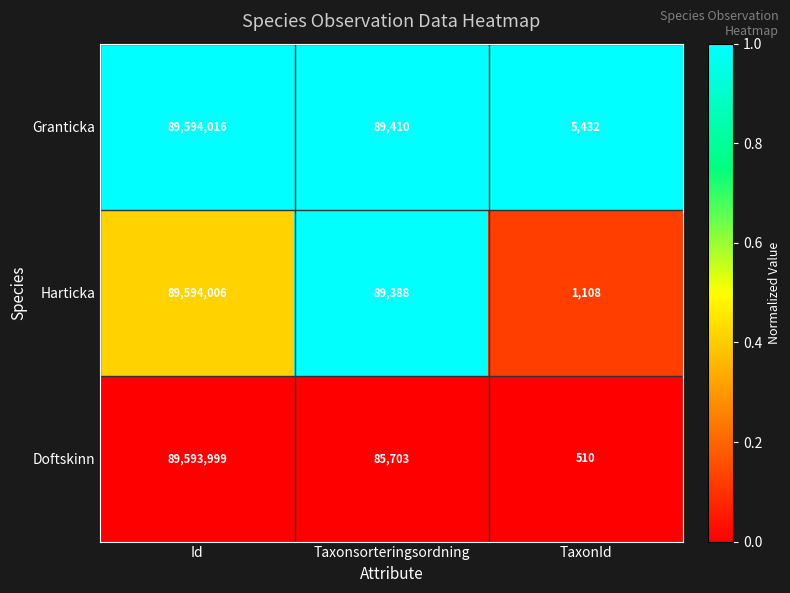

What is the total value across all series at TaxonId?

7050